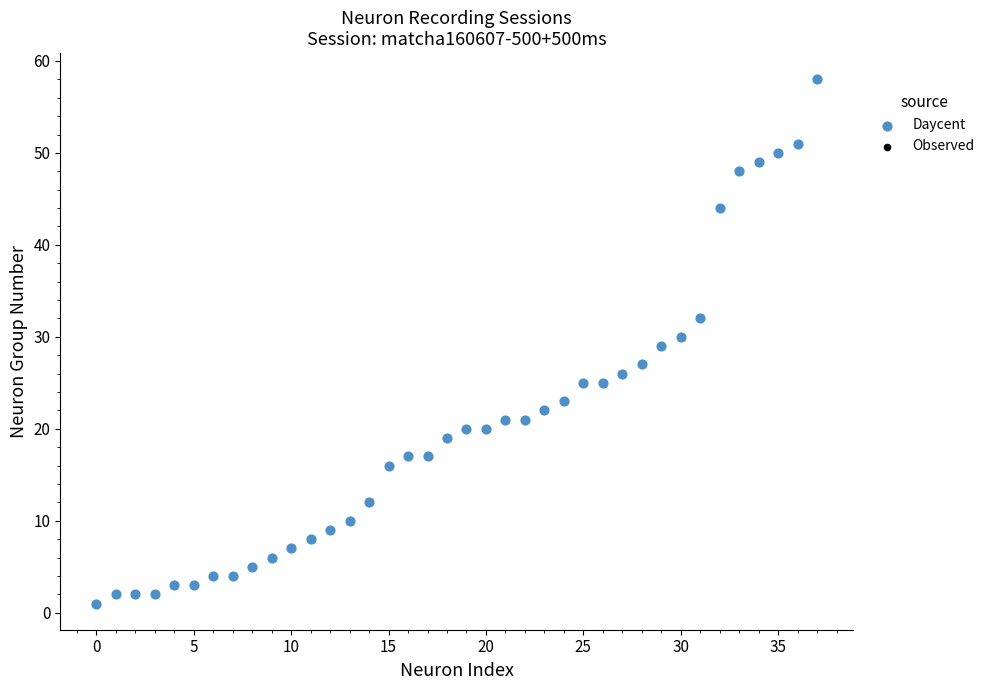

What is the range of Y values (max minus min)?

57